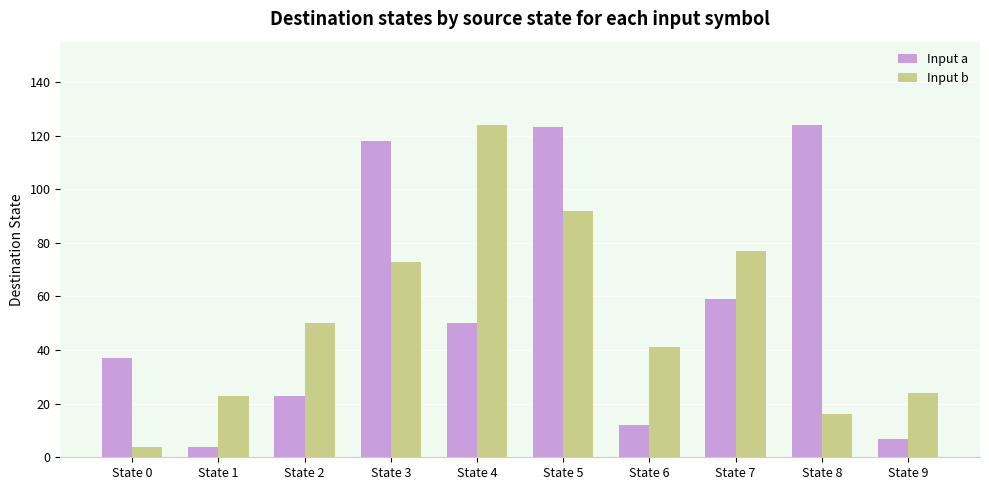

Reading right to left, transcribe all the data shown in this chart.

Input a: 7	124	59	12	123	50	118	23	4	37
Input b: 24	16	77	41	92	124	73	50	23	4